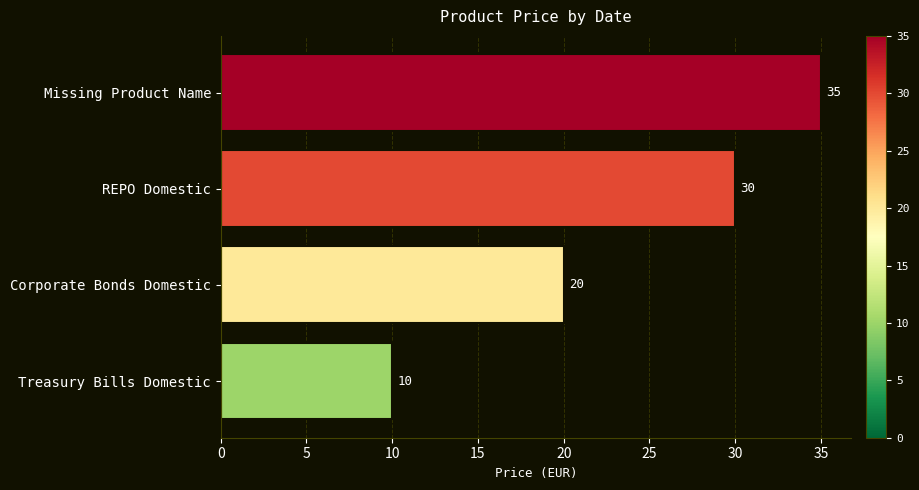

What is the minimum value shown in the chart?

10